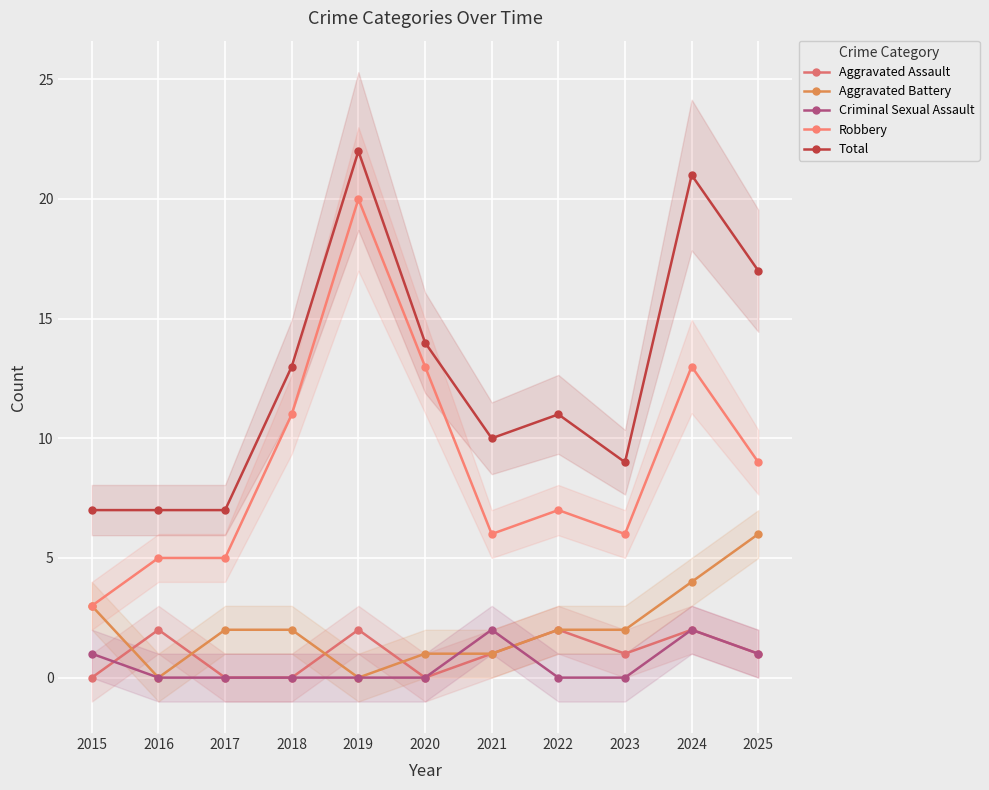

What is the difference between the Total values at 2023 and 2024?

12